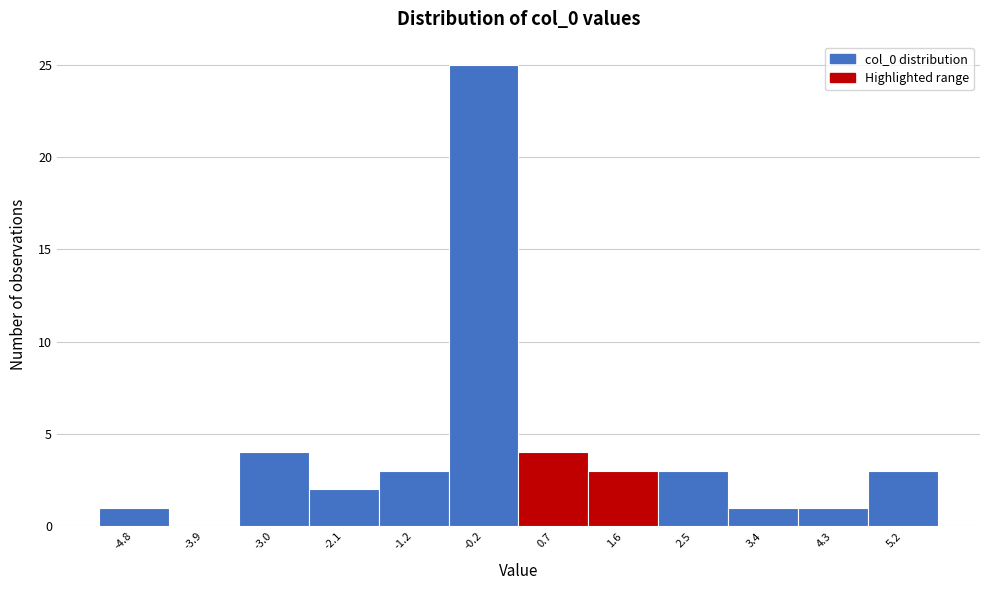

Over which range of the x-axis is the bar tallest?

-0.7 to 0.2